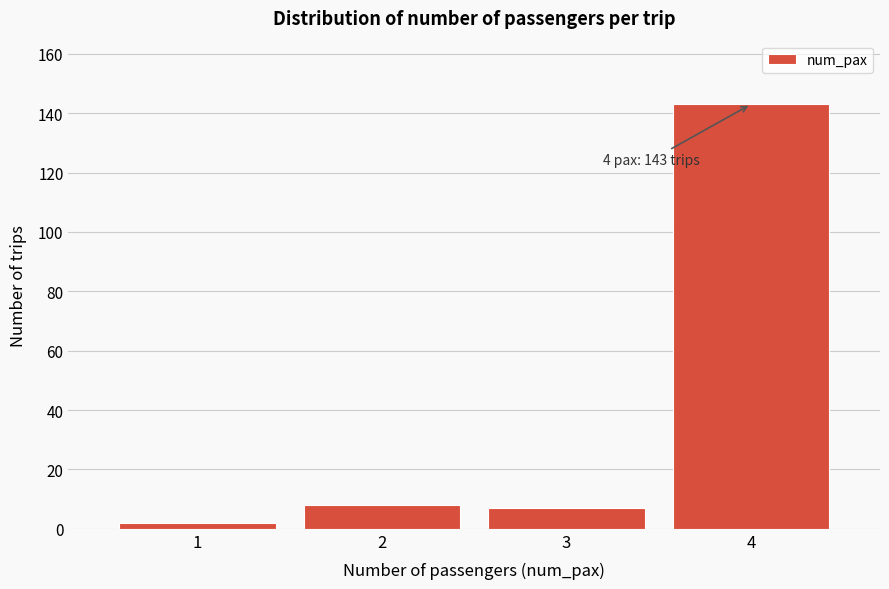

Reading left to right, extract all data points from this chart.

1=2	2=8	3=7	4=143